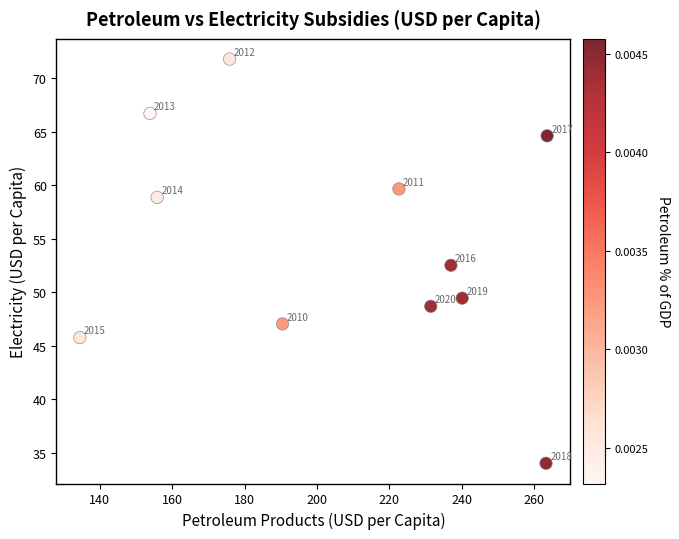

What Y value in the scatter plot is closest to 52?

52.5